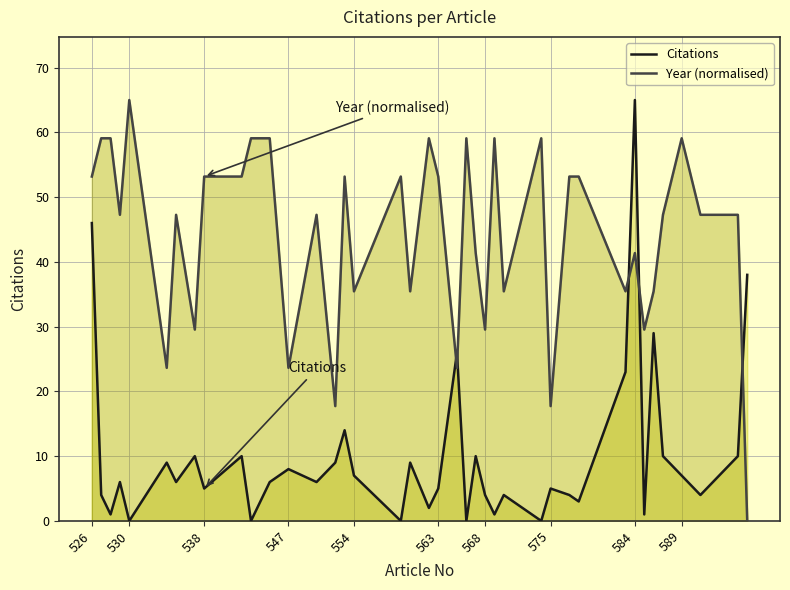

How many intersections are there between Citations and Year (normalised)?

5